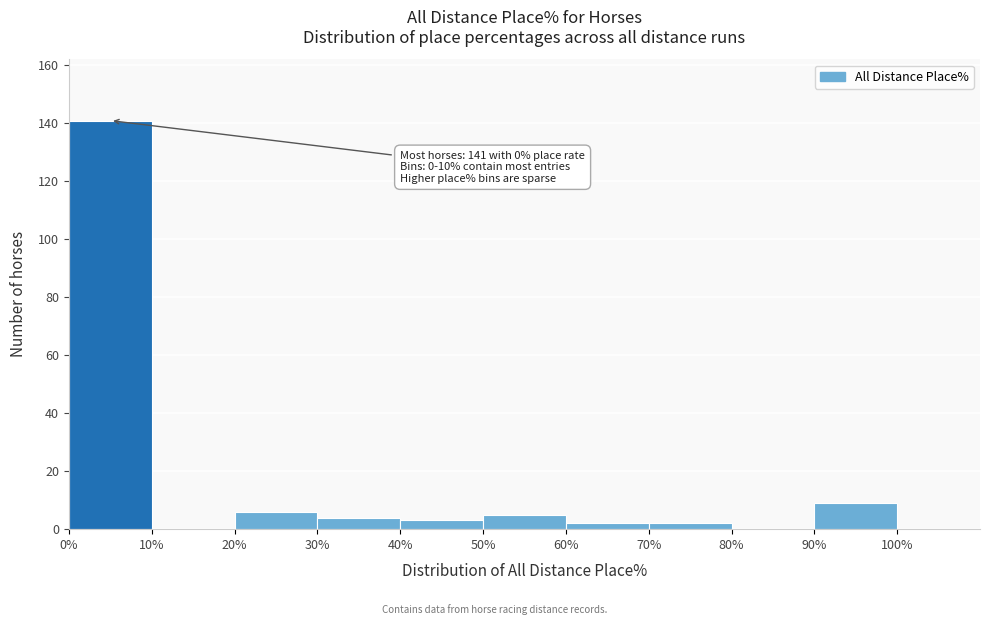

Over which range of the x-axis is the bar tallest?

0% to 10%